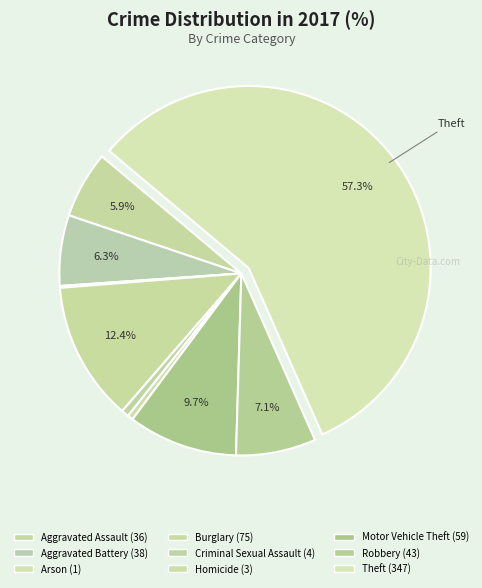

How many segments does this pie chart have?

9